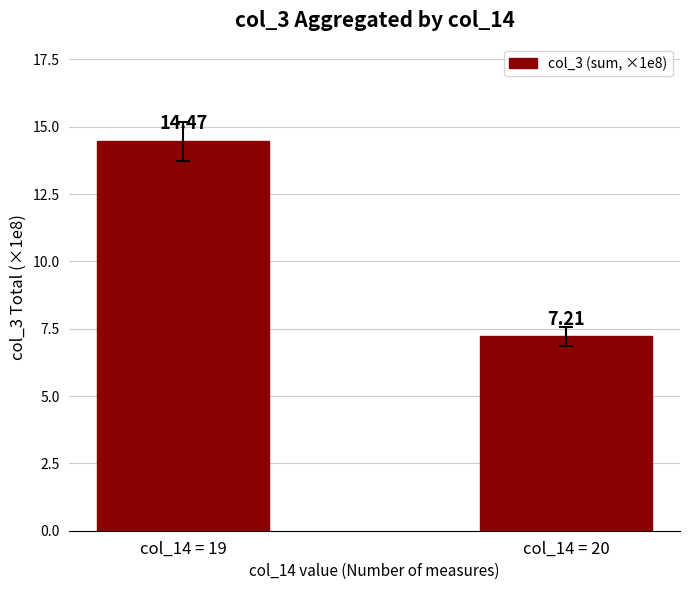

What is the difference between the values at col_14 = 20 and col_14 = 19?

7.3